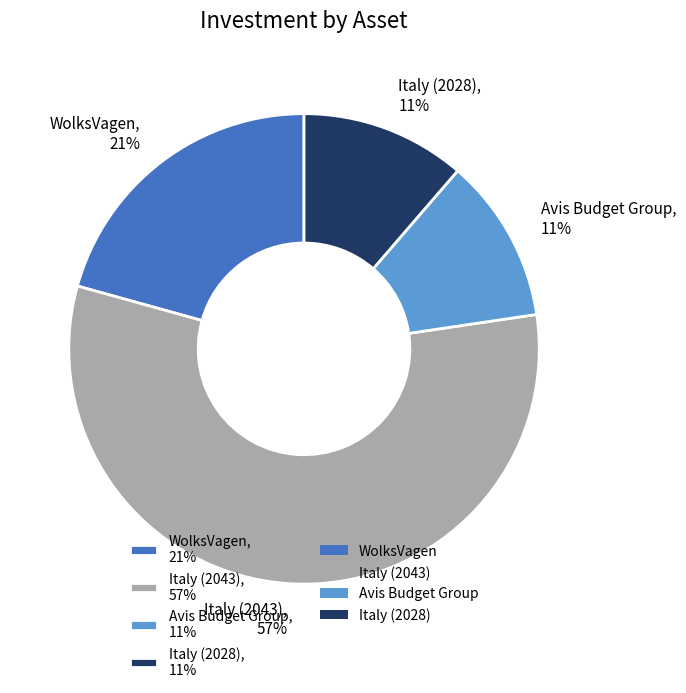

To the nearest percent, what is the average slice percentage?

25%